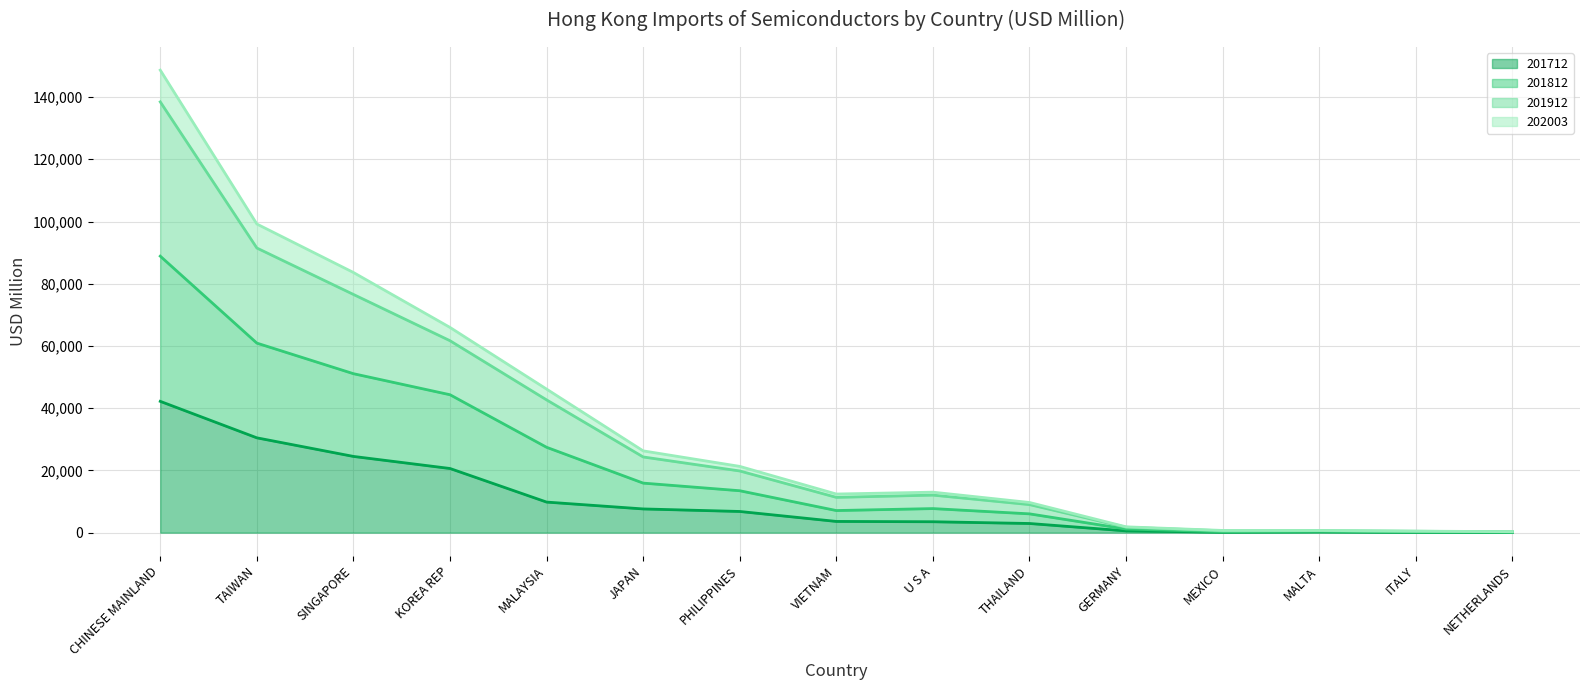

How many lines are shown in the chart?

4